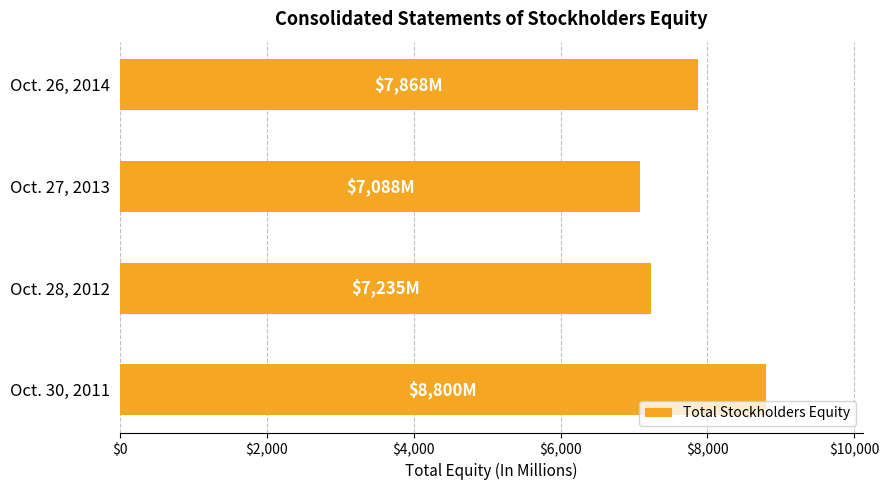

How many series are shown in this chart?

1